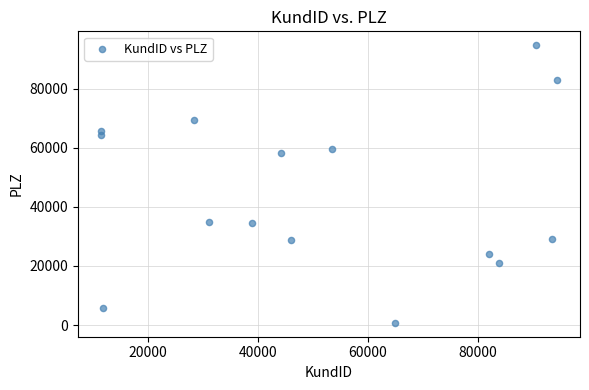

What is the range of Y values (max minus min)?

93909